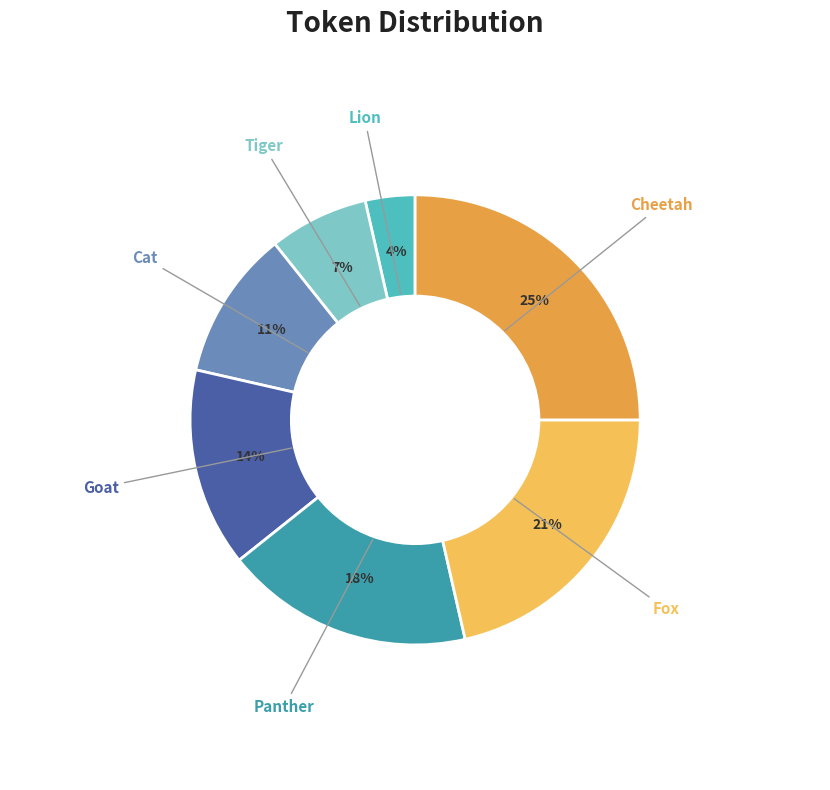

How many slices are in this pie chart?

7